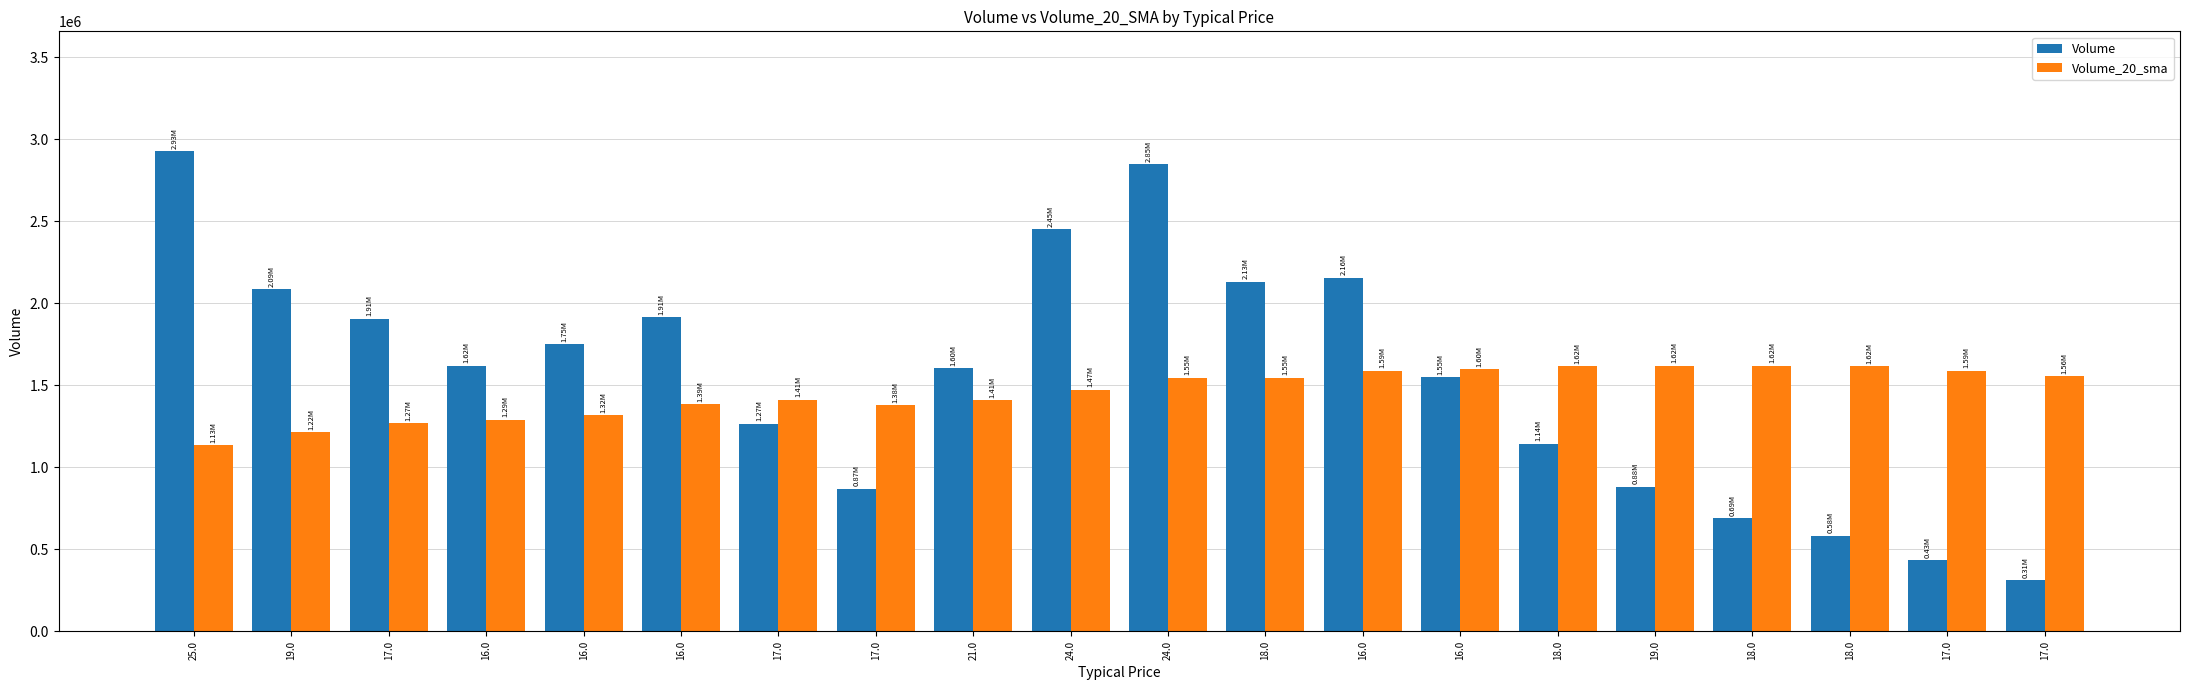

What are all the series names shown in the legend?

Volume, Volume_20_sma